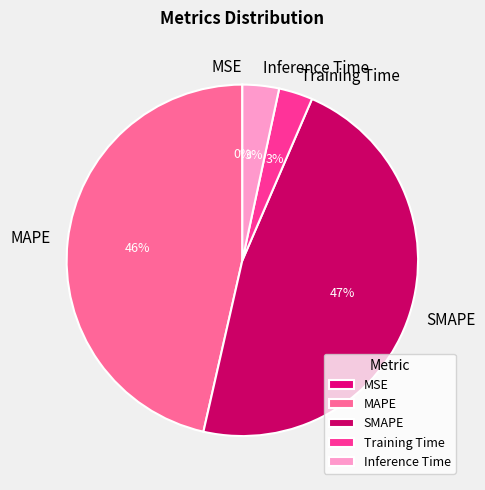

Does any single category account for the majority?

No